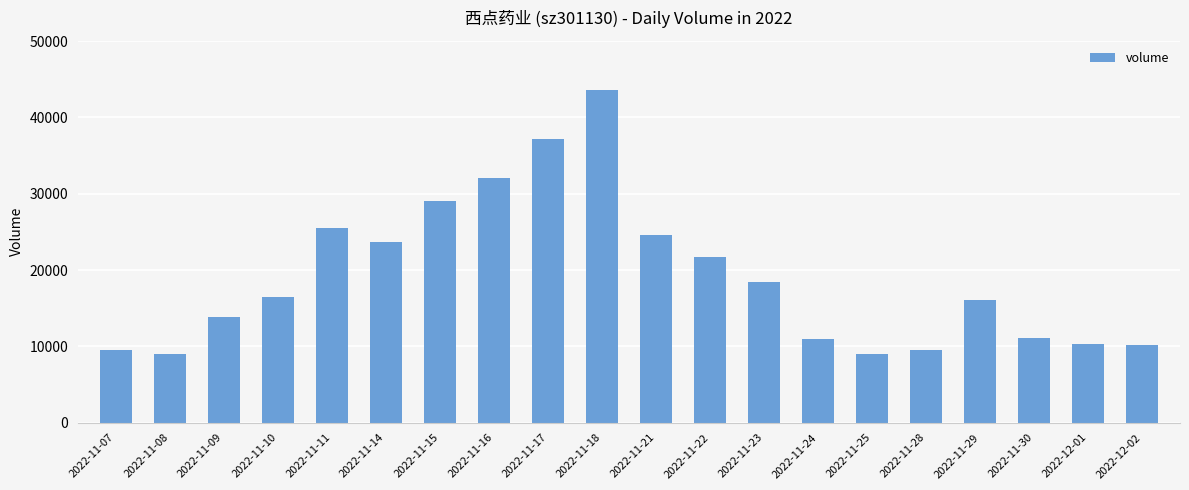

Between 2022-11-09 and 2022-11-18, which is larger?

2022-11-18